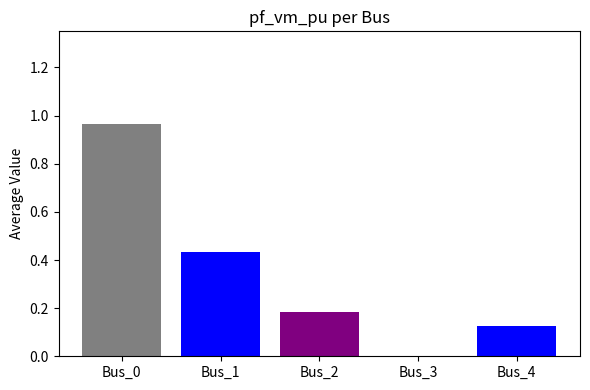

What is the sum of the values at Bus_4 and Bus_0?

1.1